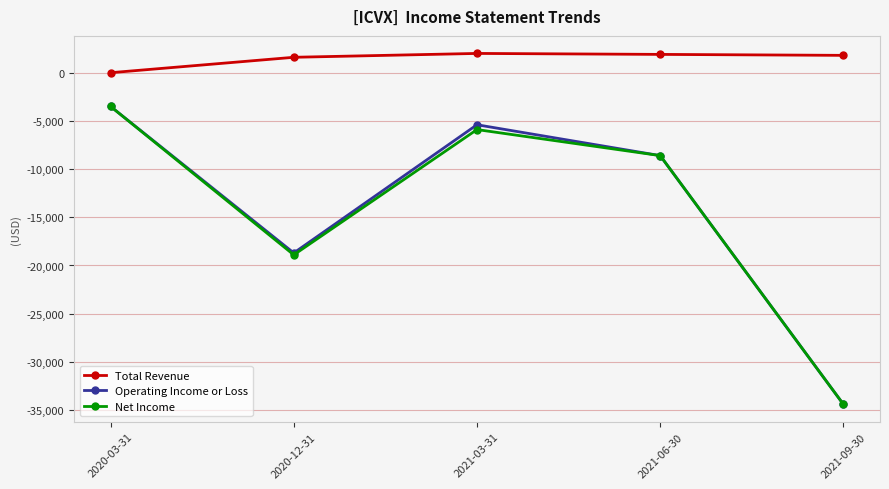

Which series changed the most between 2020-12-31 and 2021-03-31?

Operating Income or Loss